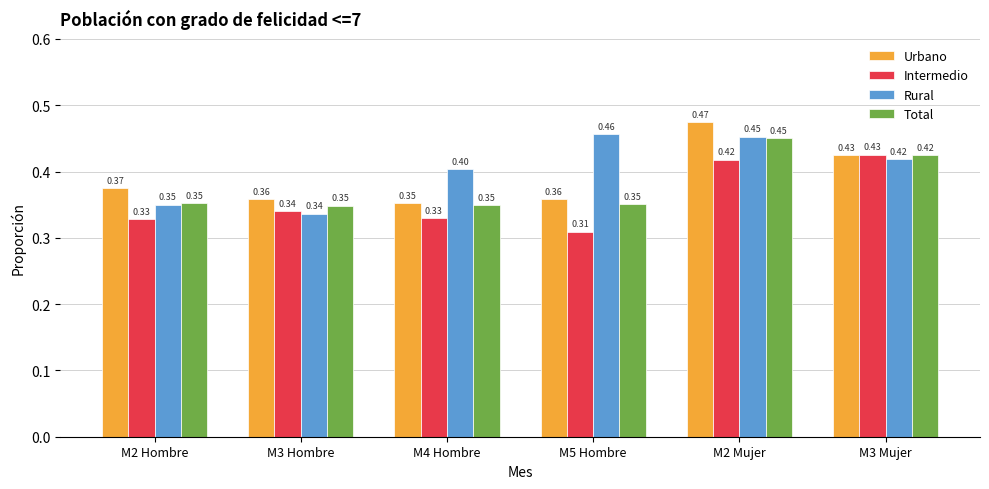

At which category is the sum across all series the highest?

M2 Mujer